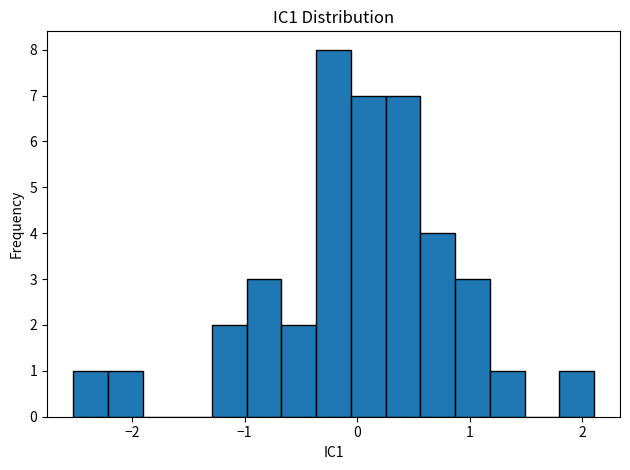

Read against the x-axis, roughly where is the centre of the tallest bar?

-0.2